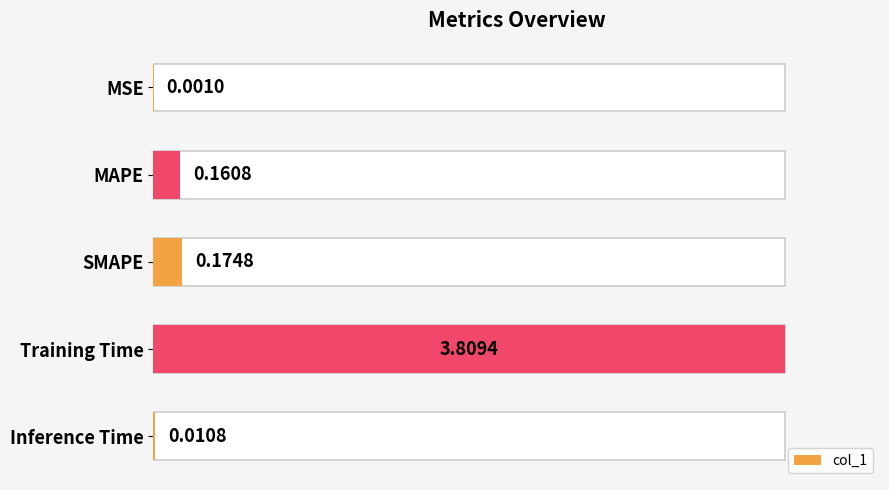

How many bars are there in total?

5